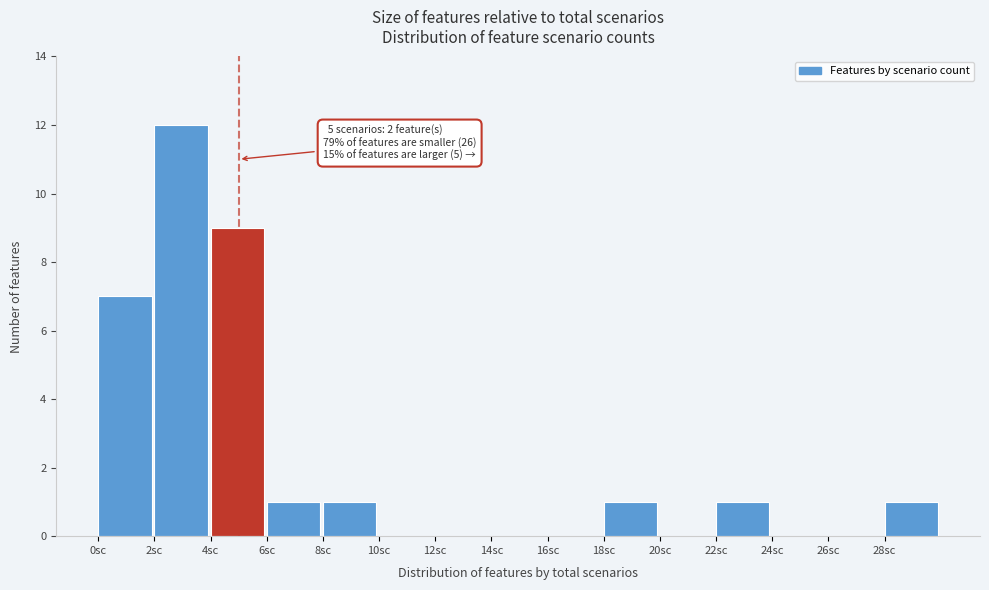

Which range on the x-axis has the tallest bar?

2 to 4